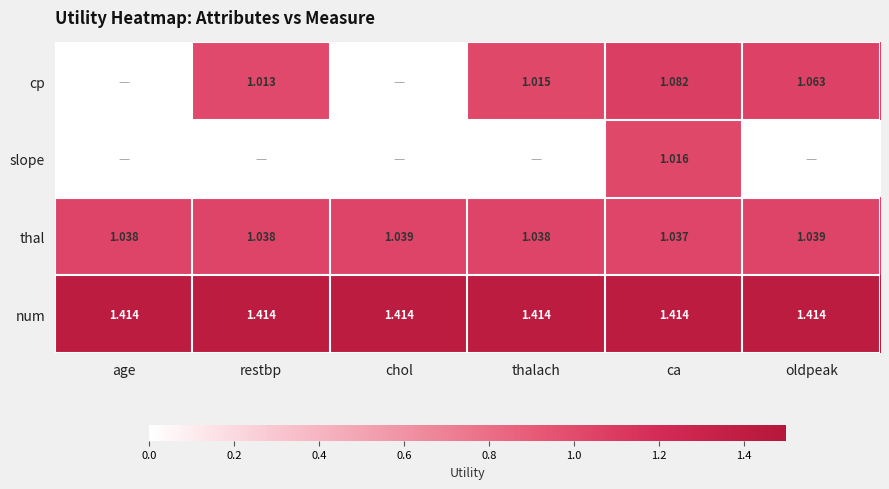

Is the value of thal at chol greater than the value of cp at ca?

No